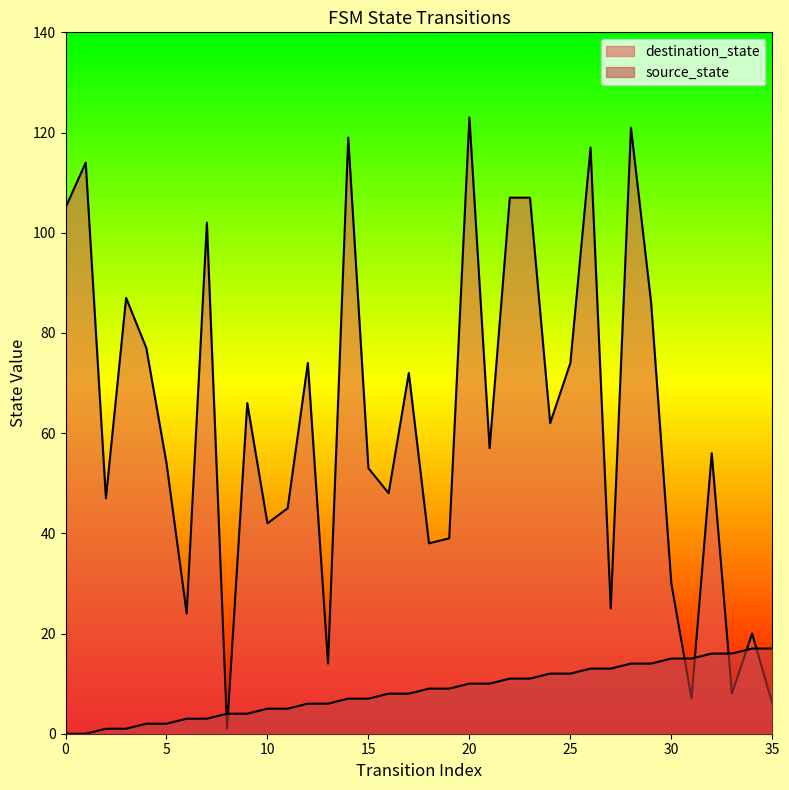

Reading left to right, list all the values displayed in this chart.

source_state: 0	0	1	1	2	2	3	3	4	4	5	5	6	6	7	7	8	8	9	9	10	10	11	11	12	12	13	13	14	14	15	15	16	16	17	17
destination_state: 105	114	47	87	77	54	24	102	1	66	42	45	74	14	119	53	48	72	38	39	123	57	107	107	62	74	117	25	121	86	30	7	56	8	20	6